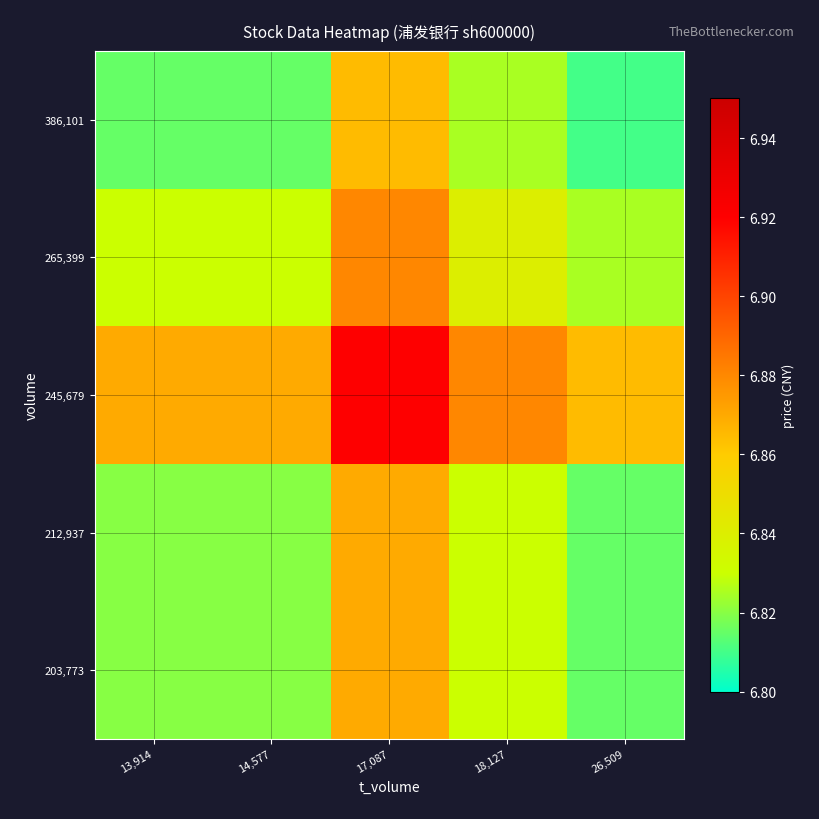

Reading right to left, extract all data points from this chart.

203,773: 26,509=6.8	18,127=6.8	17,087=6.9	14,577=6.8	13,914=6.8
212,937: 26,509=6.8	18,127=6.8	17,087=6.9	14,577=6.8	13,914=6.8
245,679: 26,509=6.9	18,127=6.9	17,087=6.9	14,577=6.9	13,914=6.9
265,399: 26,509=6.8	18,127=6.8	17,087=6.9	14,577=6.8	13,914=6.8
386,101: 26,509=6.8	18,127=6.8	17,087=6.9	14,577=6.8	13,914=6.8